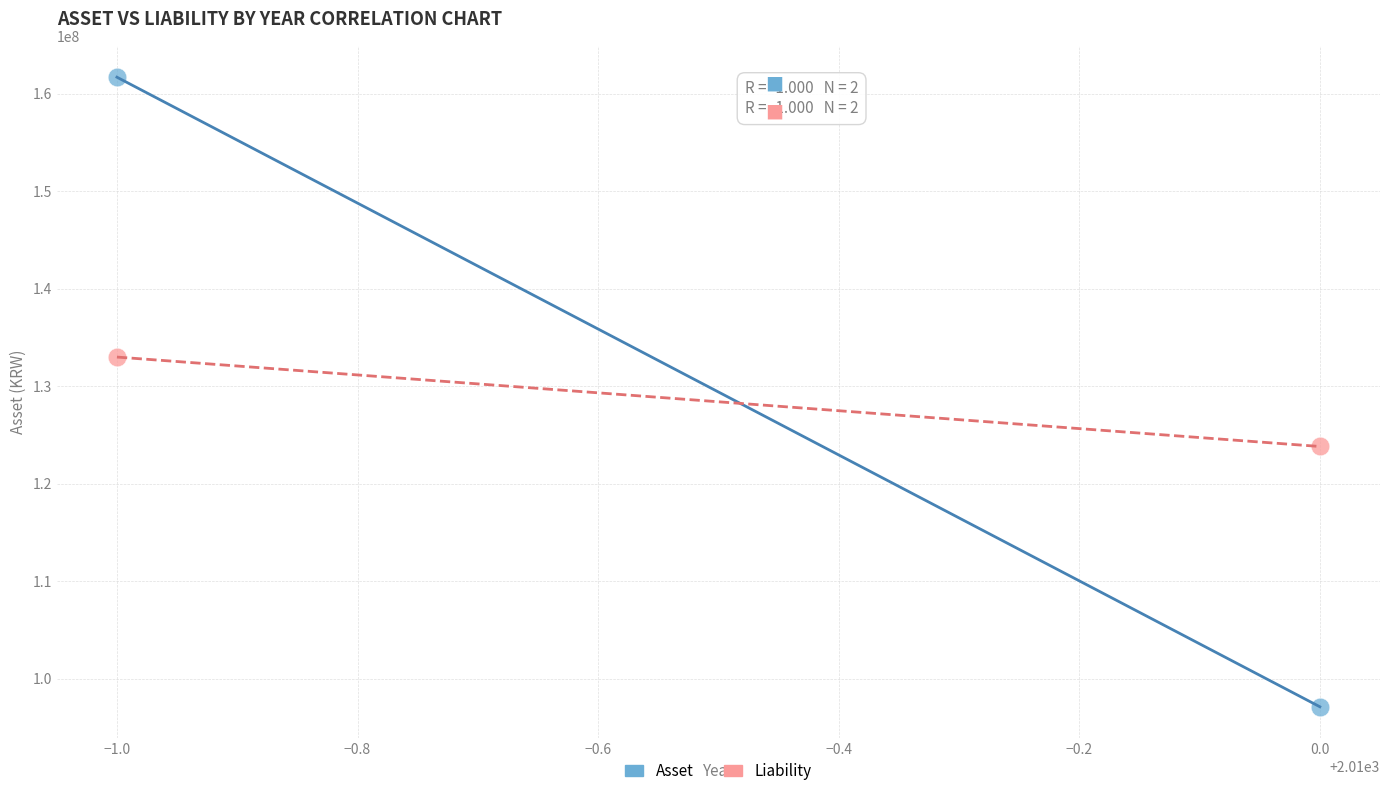

What are all the series names shown in the legend?

Asset, Liability